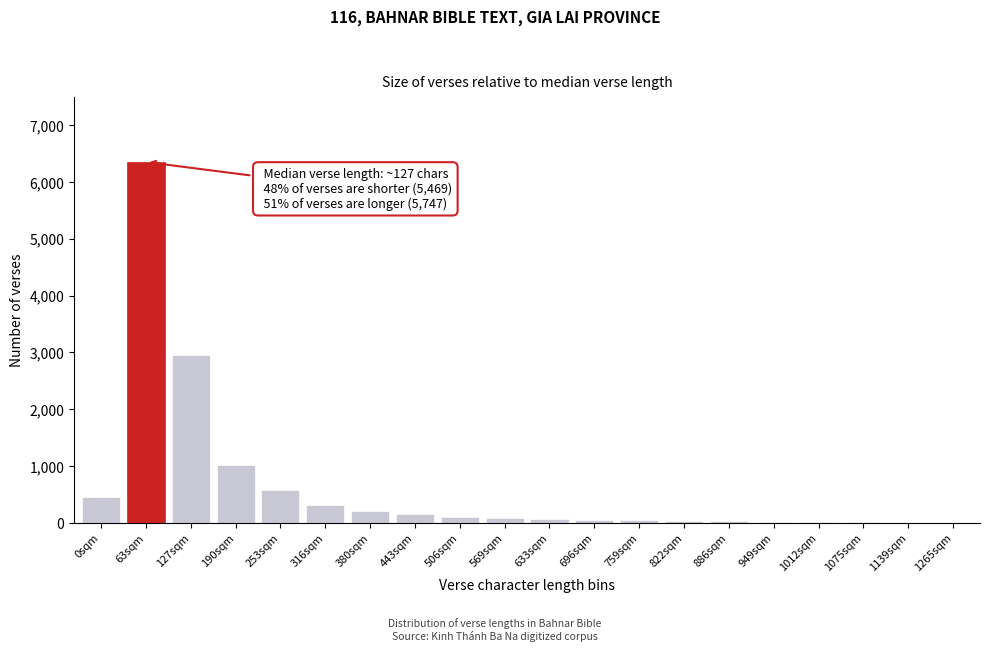

The chart shows a value of 150 at 443sqm. True or false?

True